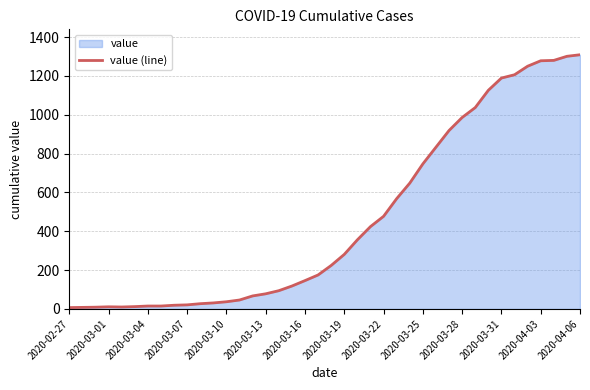

What is the greatest value displayed?

1309